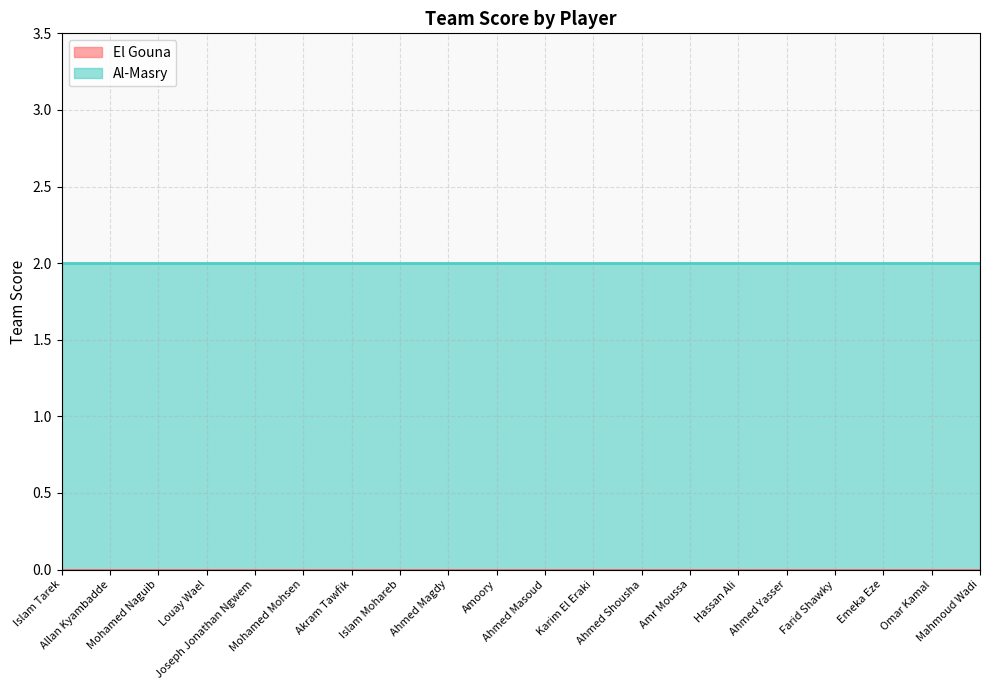

Which series changed the most between Islam Tarek and Amoory?

El Gouna